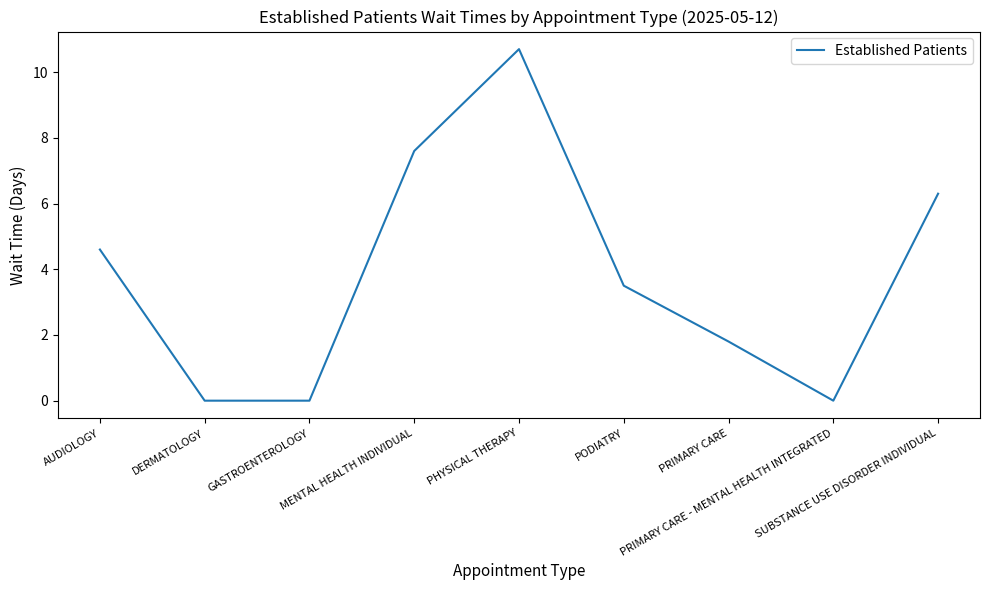

Is it true that the value at PODIATRY is 3.5?

True